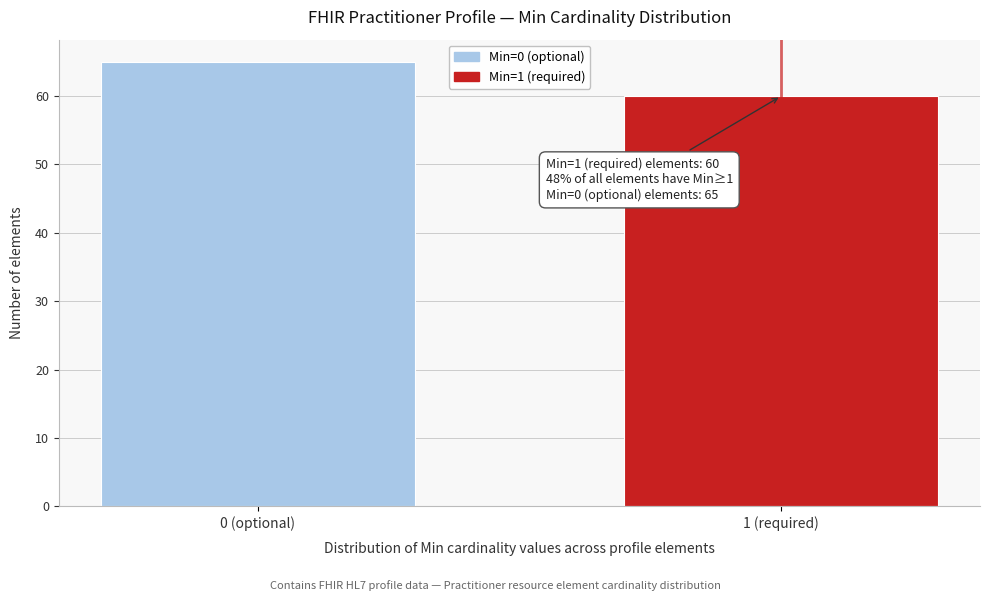

Reading left to right, extract all data points from this chart.

0 (optional)=65	1 (required)=60